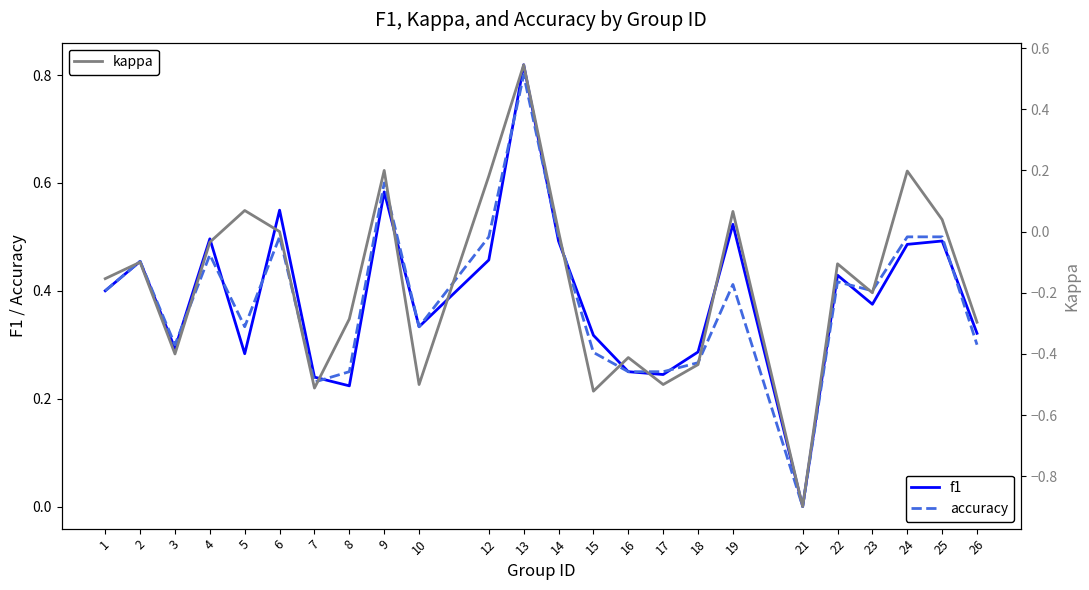

True or false: kappa and accuracy intersect in this chart.

False